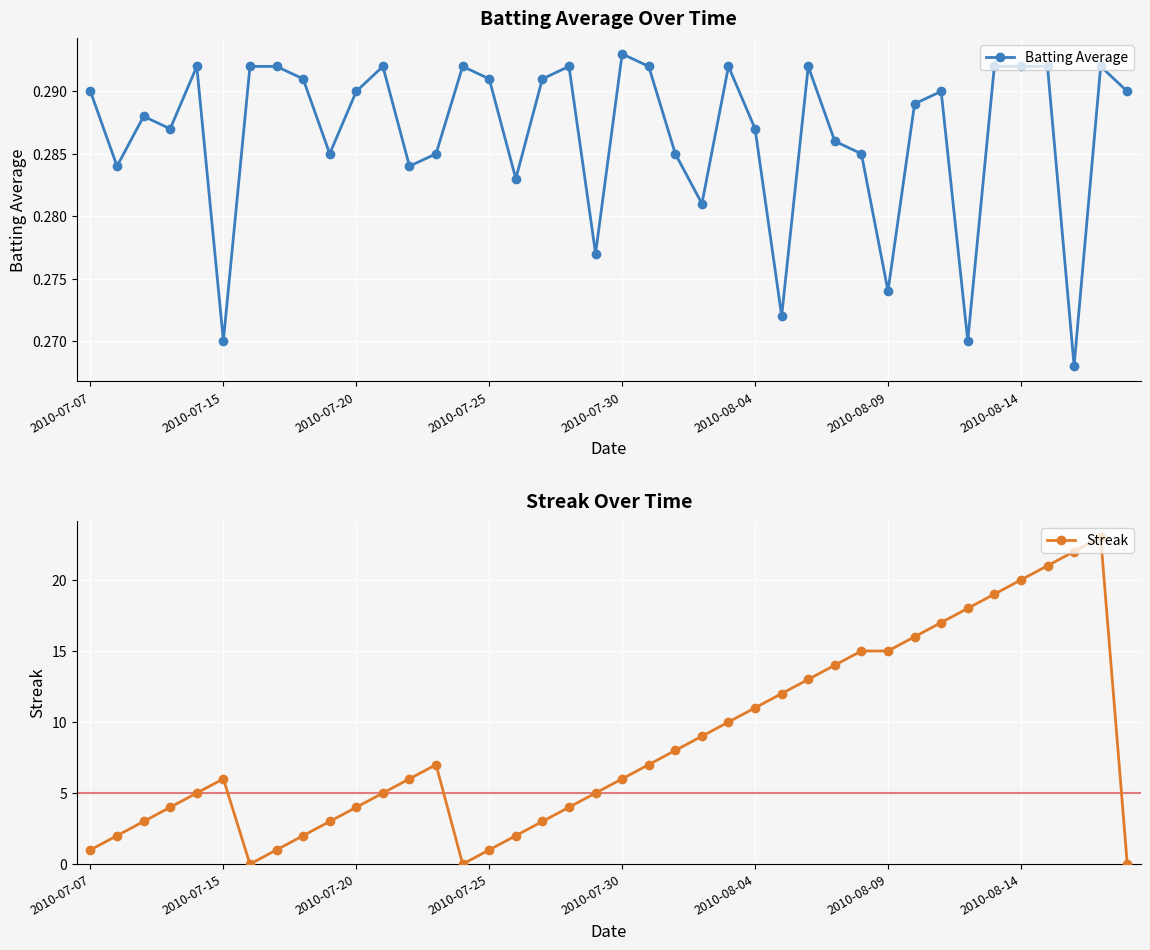

What is the maximum value for Streak?

23